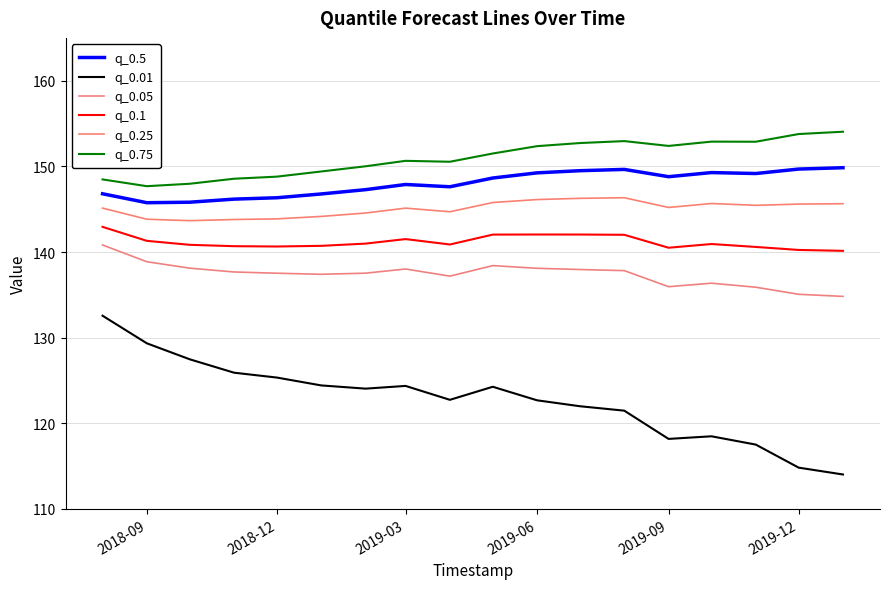

Reading left to right, list all the values displayed in this chart.

q_0.5: 146.8	145.8	145.8	146.2	146.3	146.8	147.3	147.9	147.6	148.6	149.2	149.5	149.6	148.8	149.3	149.2	149.7	149.8
q_0.01: 132.6	129.3	127.5	125.9	125.3	124.4	124.0	124.4	122.7	124.3	122.7	122.0	121.5	118.2	118.5	117.5	114.8	114.0
q_0.05: 140.8	138.9	138.1	137.7	137.5	137.4	137.5	138.0	137.2	138.4	138.1	138.0	137.8	136.0	136.4	135.9	135.1	134.8
q_0.1: 142.9	141.3	140.8	140.7	140.6	140.7	141.0	141.5	140.9	142.0	142.0	142.0	142.0	140.5	140.9	140.6	140.2	140.1
q_0.25: 145.1	143.8	143.7	143.8	143.9	144.2	144.6	145.1	144.7	145.8	146.1	146.3	146.3	145.2	145.7	145.5	145.6	145.6
q_0.75: 148.5	147.7	148.0	148.6	148.8	149.4	150.0	150.6	150.5	151.5	152.4	152.7	153.0	152.4	152.9	152.9	153.8	154.0